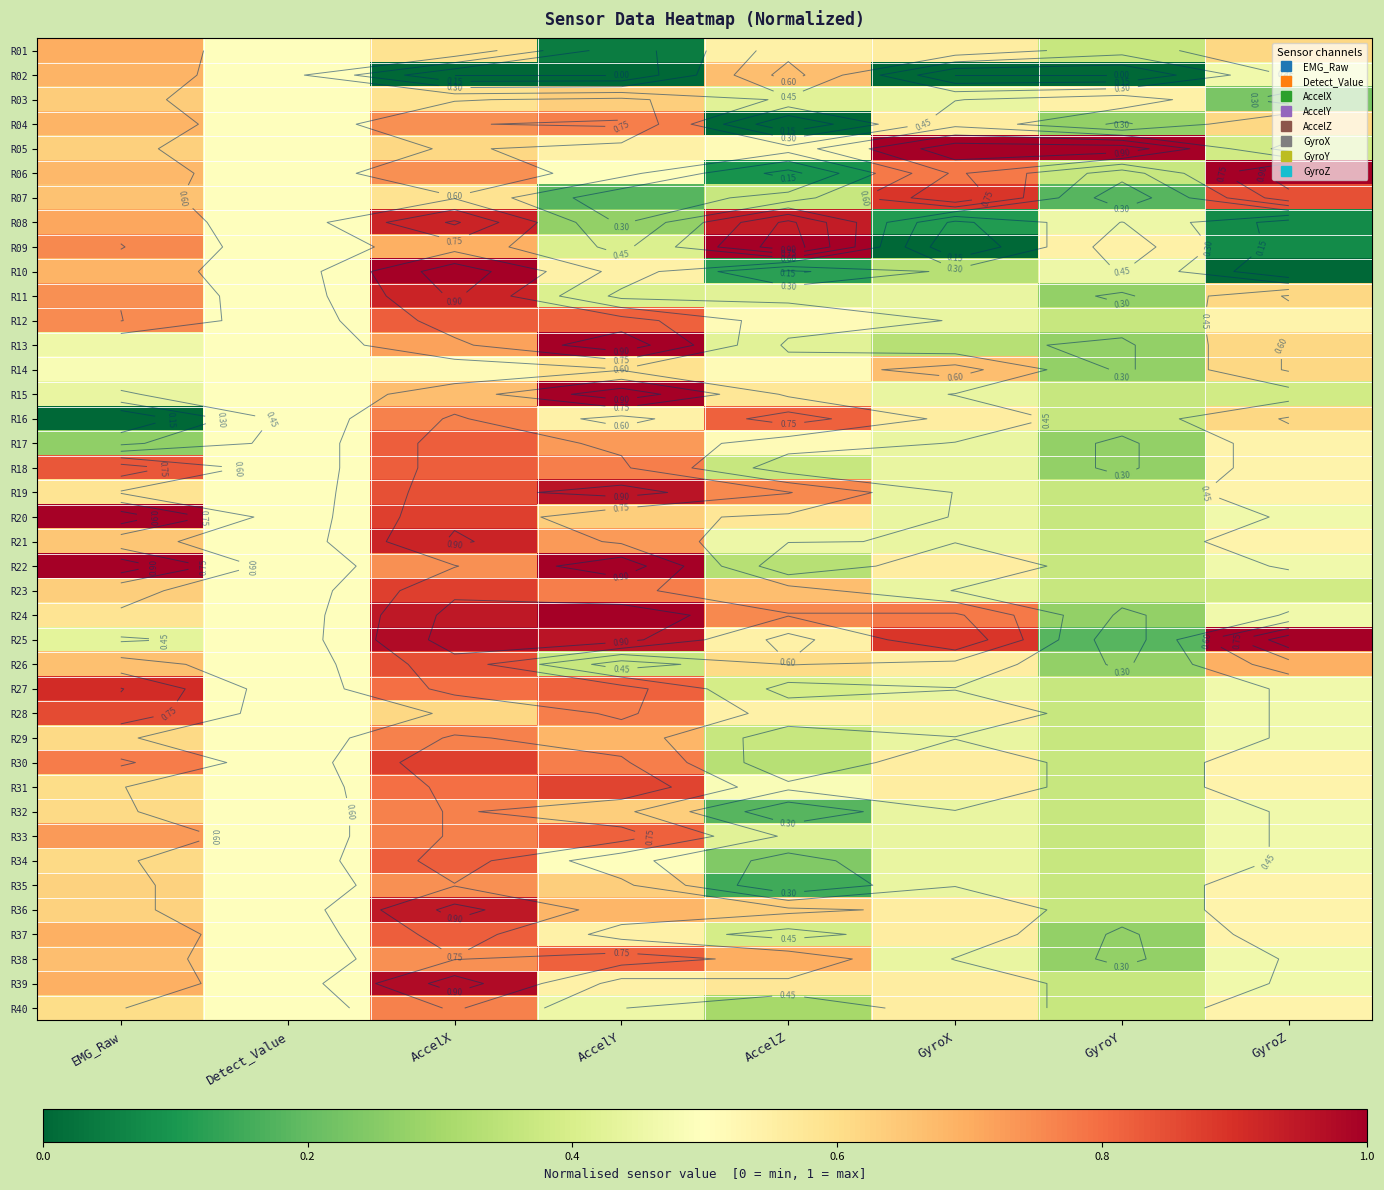

What is the approximate value of R13 at AccelX?

0.7